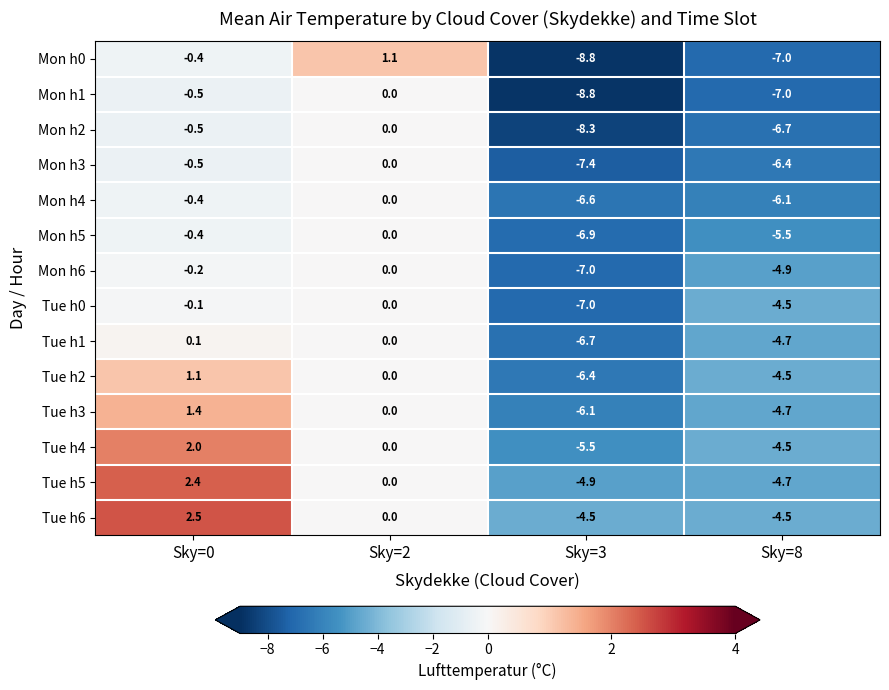

Which series changed the most between Sky=2 and Sky=3?

Mon h0